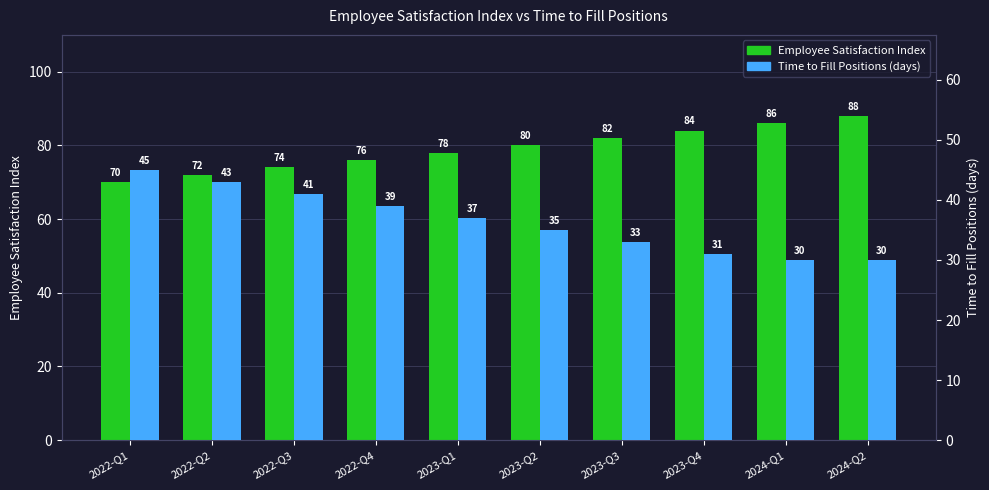

What is the sum of the Employee Satisfaction Index values at 2022-Q2 and 2022-Q3?

146